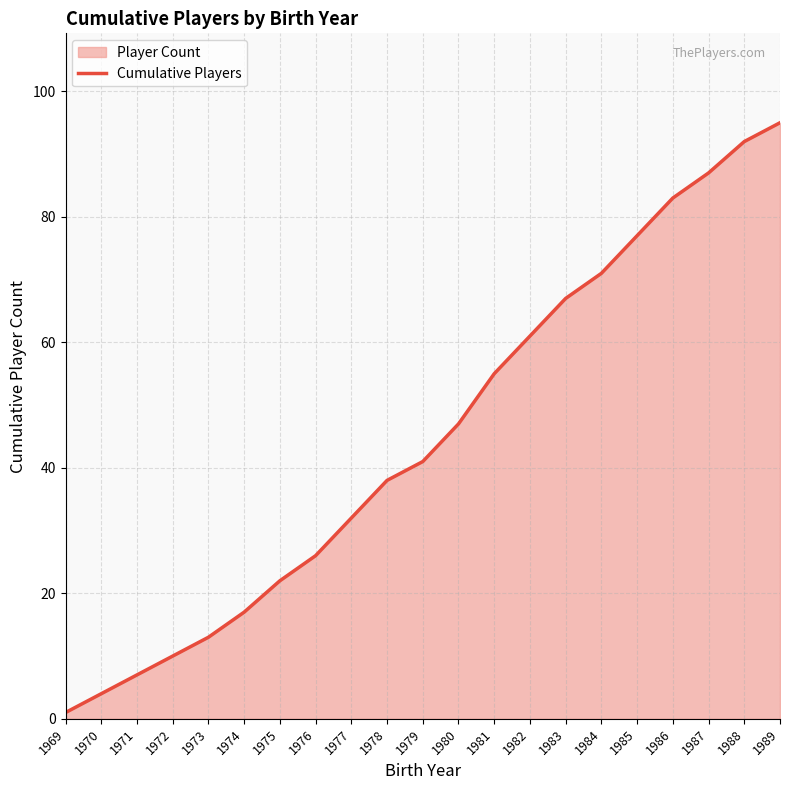

What is the value of the 20th point from the left?

92